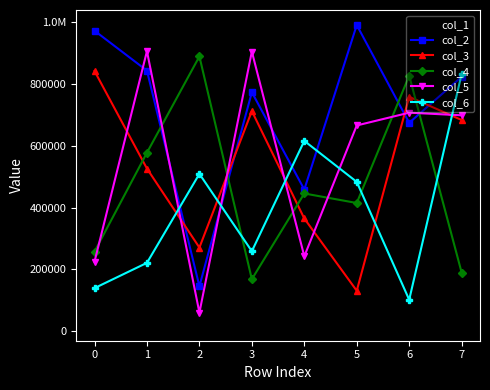

Does the chart have visible grid lines?

No